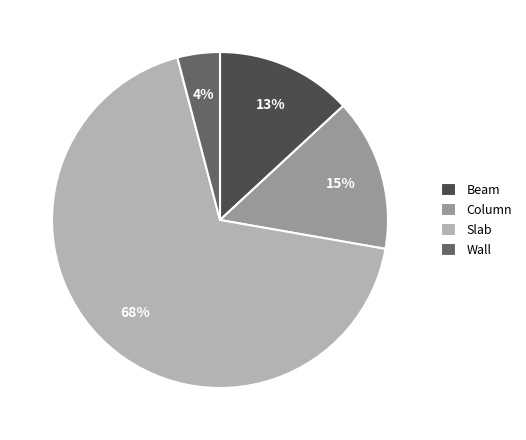

To the nearest percent, what is the combined percentage of Column and Slab?

83%